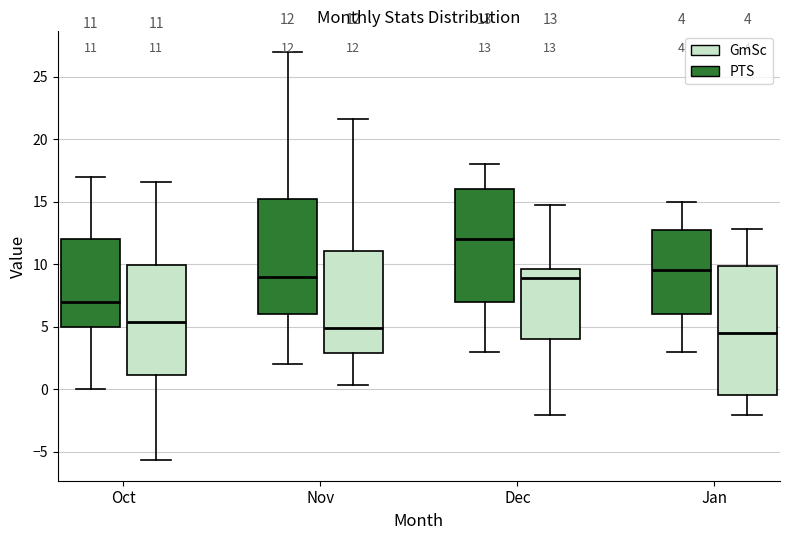

Which box is the tallest, from its lower edge to its upper edge?

Jan (GmSc)